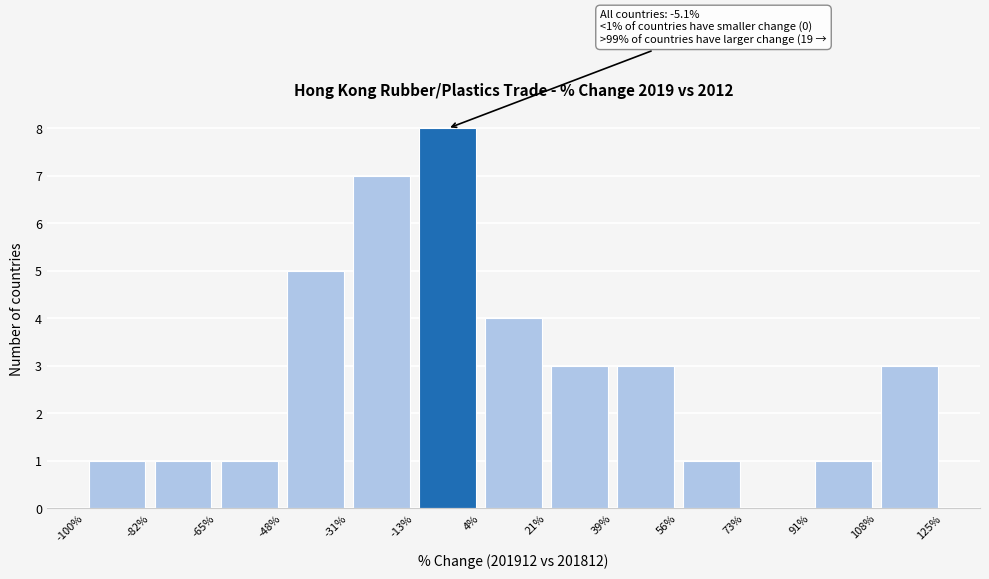

Which range on the x-axis has the tallest bar?

-13% to 4%